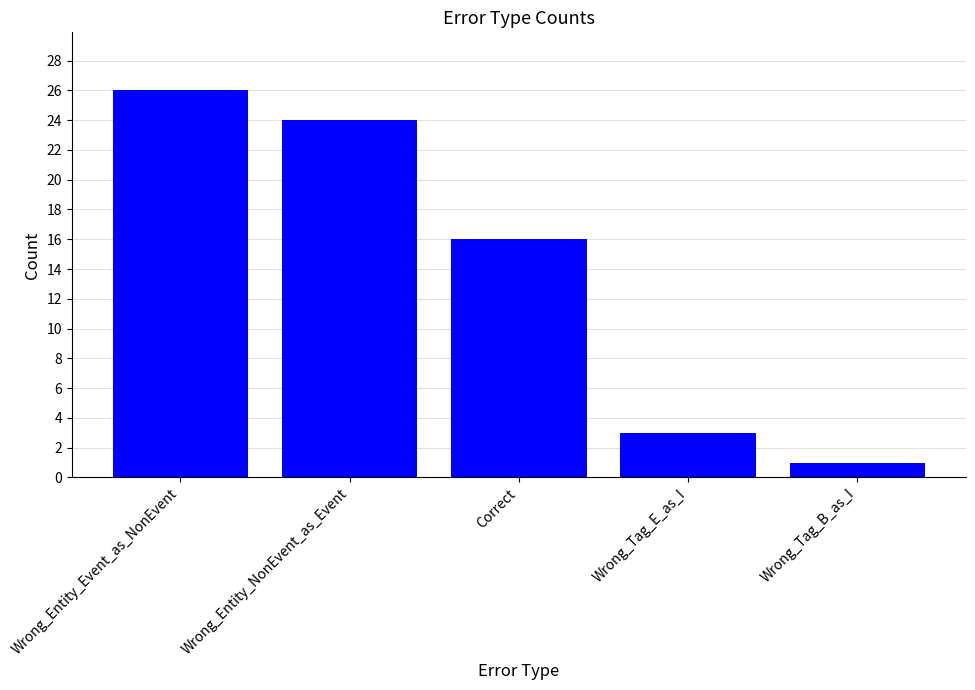

Rank the categories by value from highest to lowest.

Wrong_Entity_Event_as_NonEvent, Wrong_Entity_NonEvent_as_Event, Correct, Wrong_Tag_E_as_I, Wrong_Tag_B_as_I